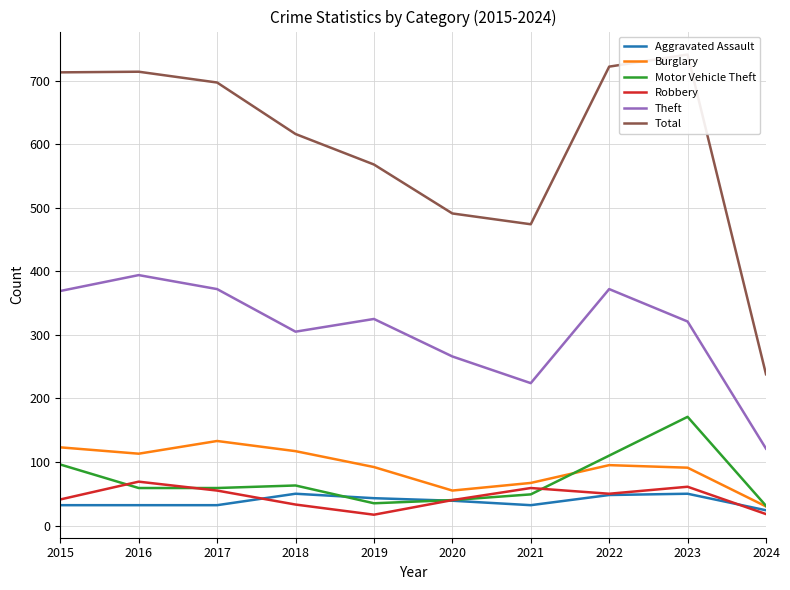

Count the number of categories in the chart.

10